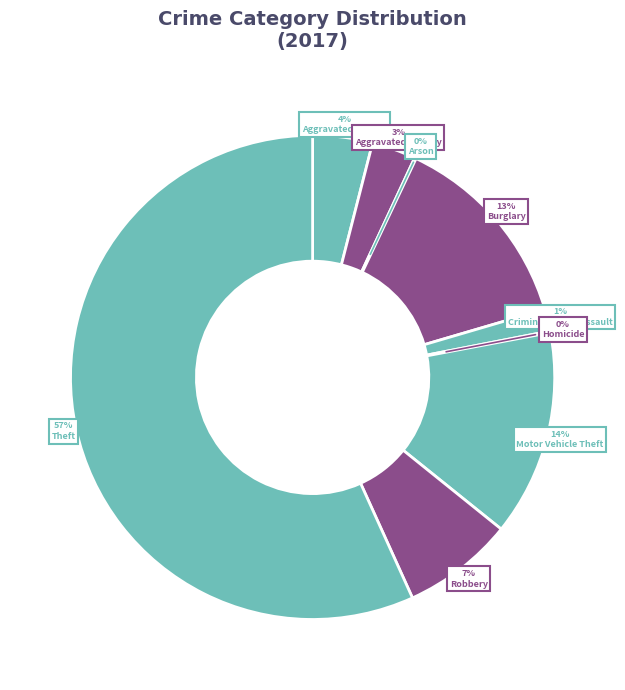

Which has a higher value, Arson or Theft?

Theft